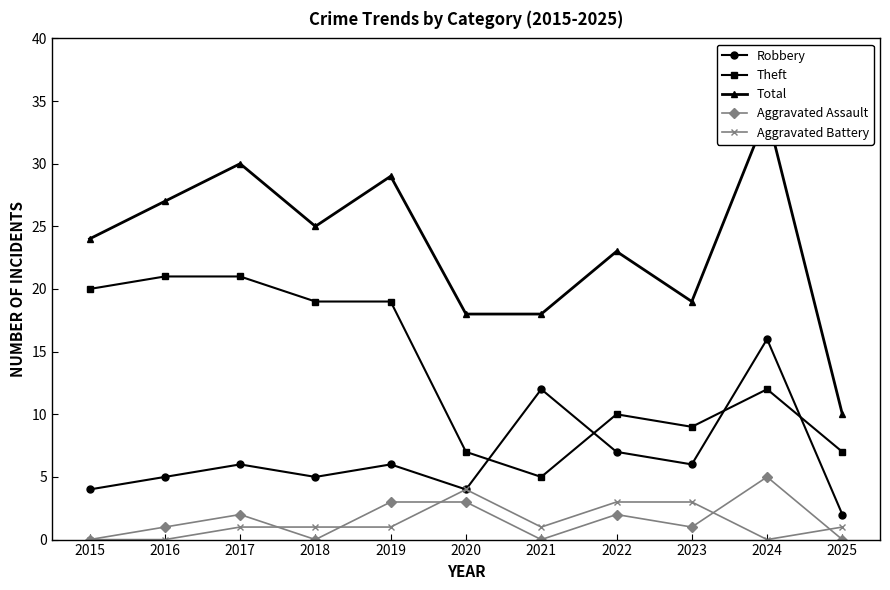

List the labels in order of Aggravated Battery value, smallest first.

2015, 2016, 2024, 2017, 2018, 2019, 2021, 2025, 2022, 2023, 2020